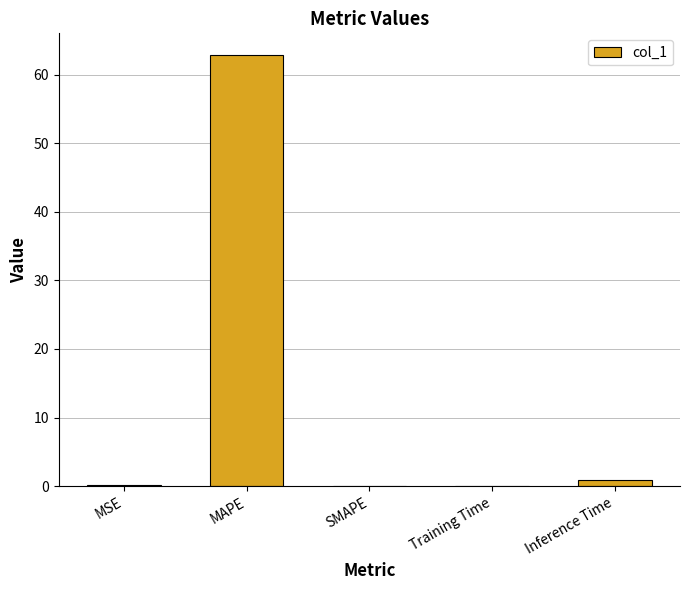

What is the sum of the values at MAPE and SMAPE?

62.9